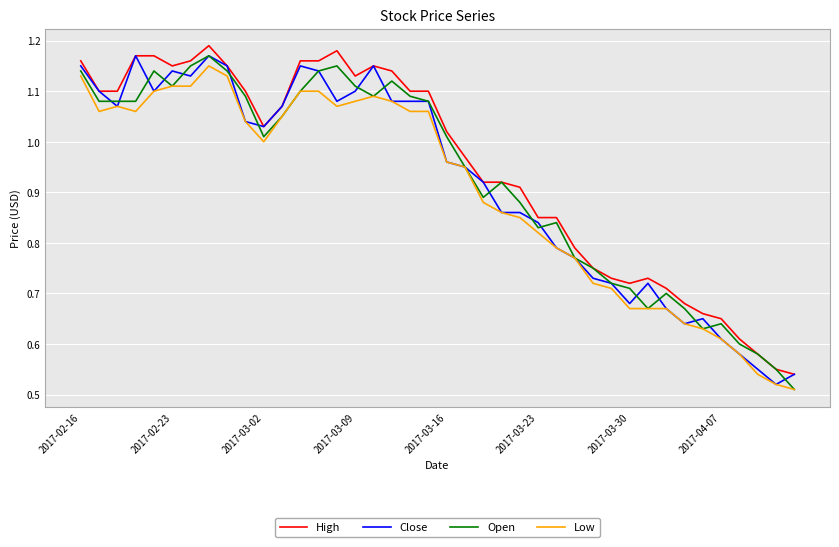

What are all the series names shown in the legend?

High, Close, Open, Low